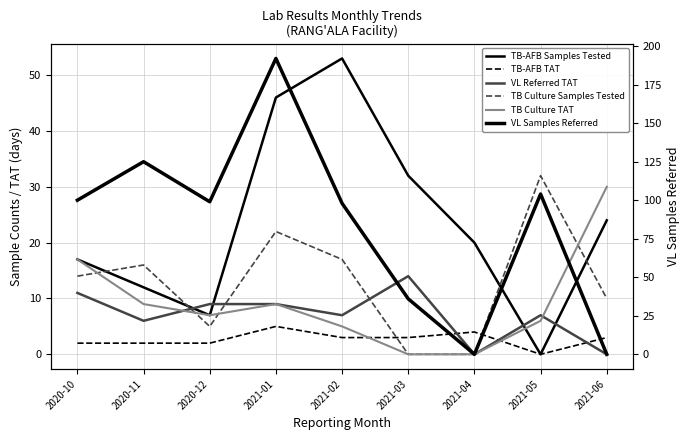

How many data points in TB-AFB Samples Tested are above 20?

4